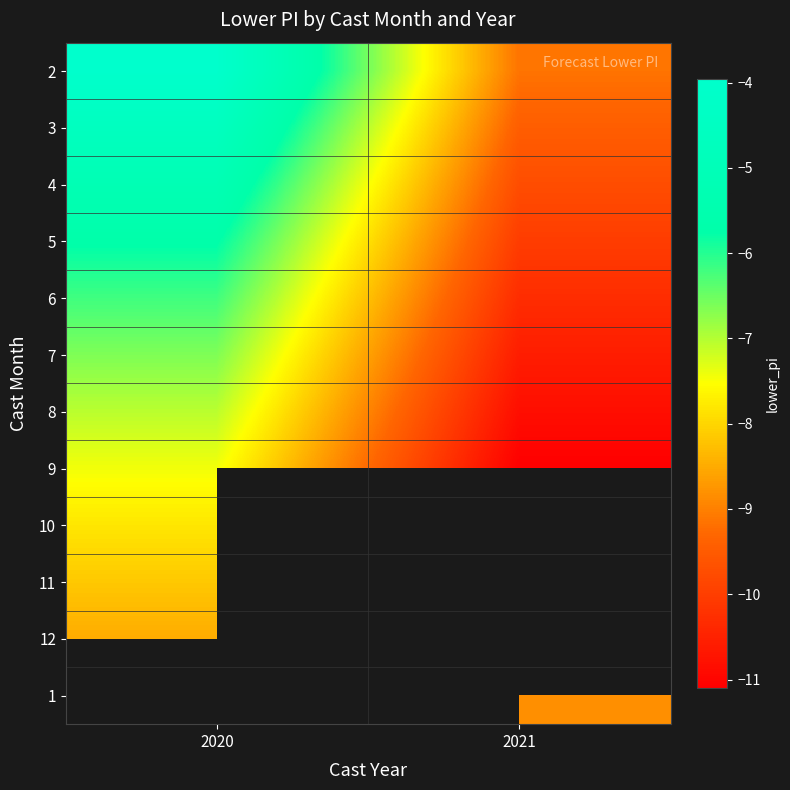

The value of 9 at 2020 is -1.8. True or false?

False